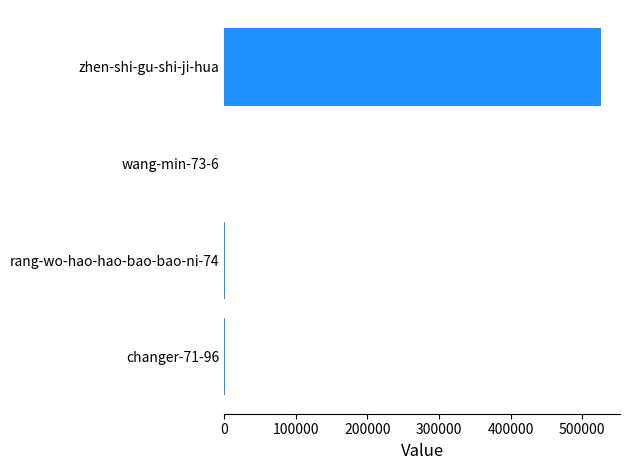

The value at zhen-shi-gu-shi-ji-hua is 526572. True or false?

True